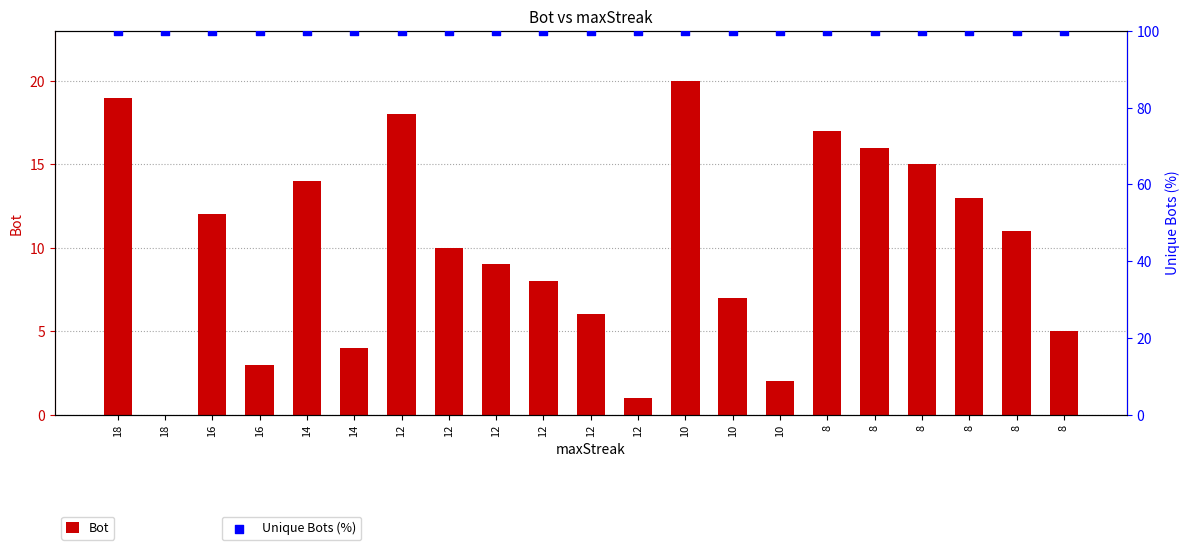

Is the value of Bot at 12 greater than the value of Unique Bots (%) at 16?

No